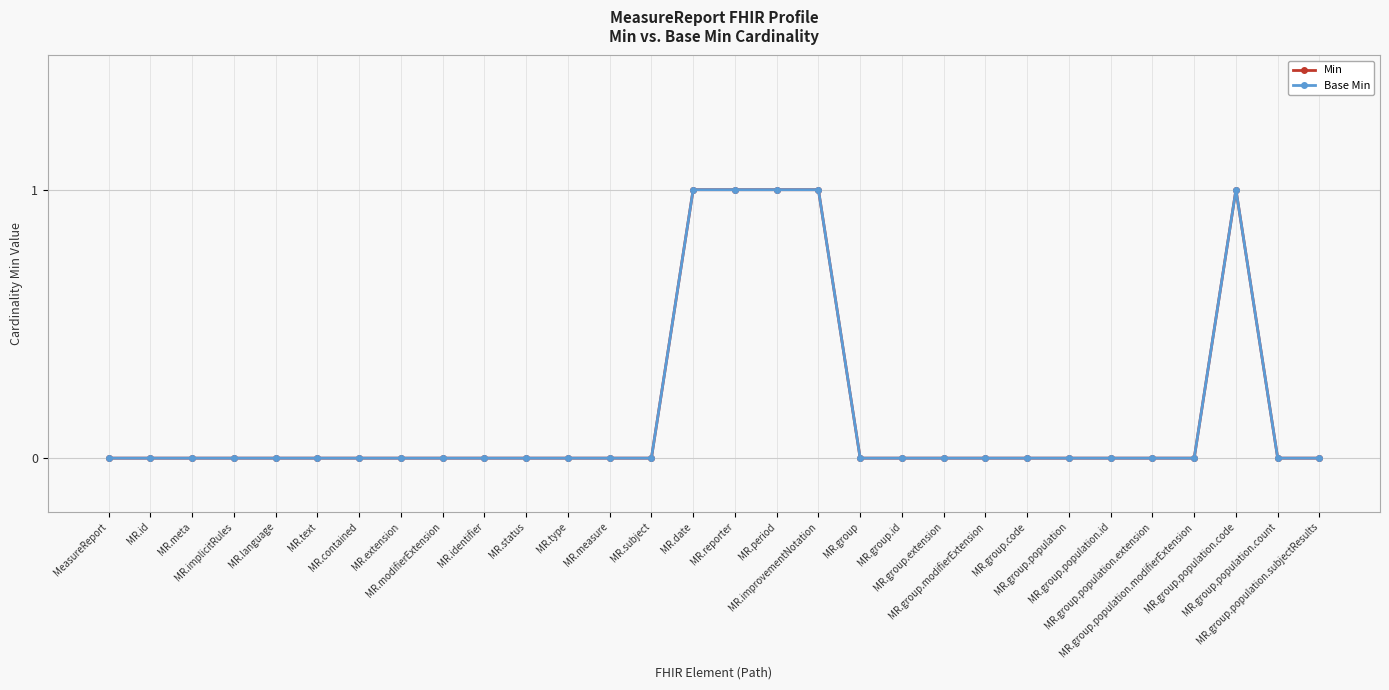

Where is the first local maximum for Min?

MR.group.population.code